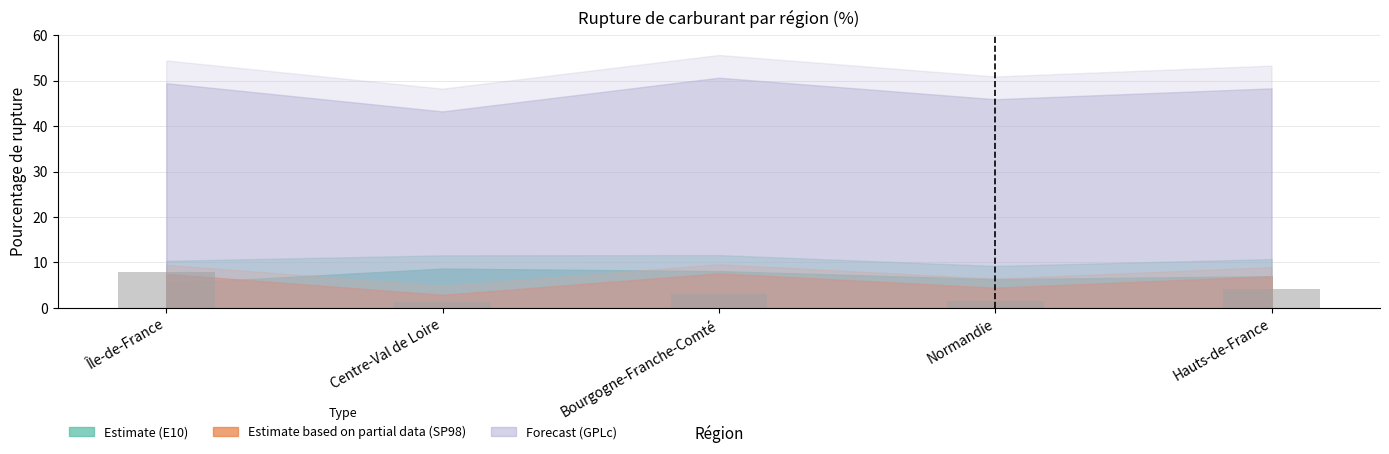

What is the difference between the second highest and second lowest values?

2.7